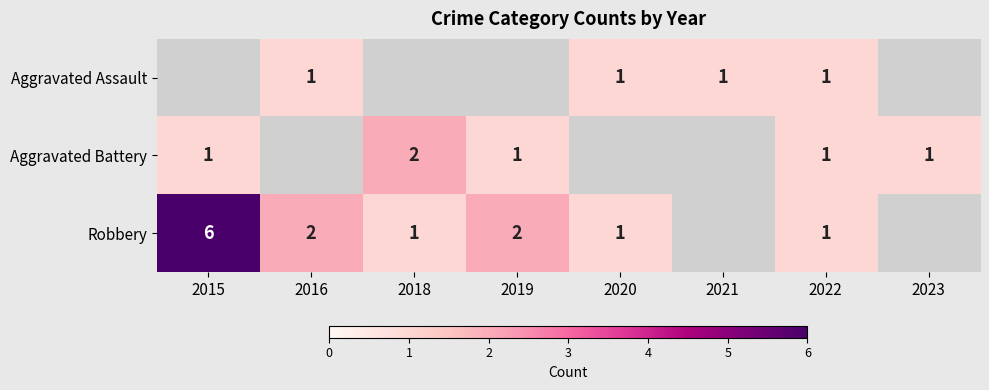

The value of Robbery at 2020 is 1. True or false?

True